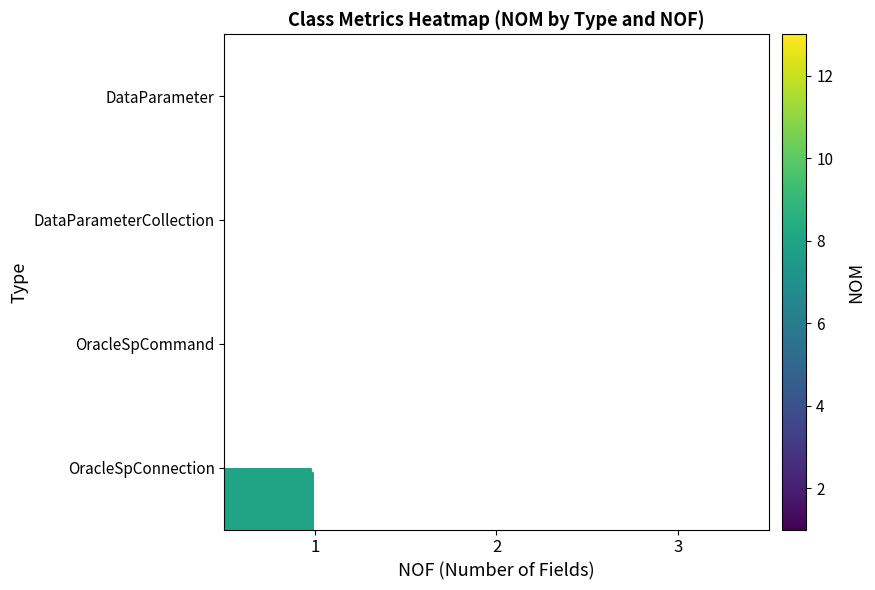

How many categories are shown in the chart?

3